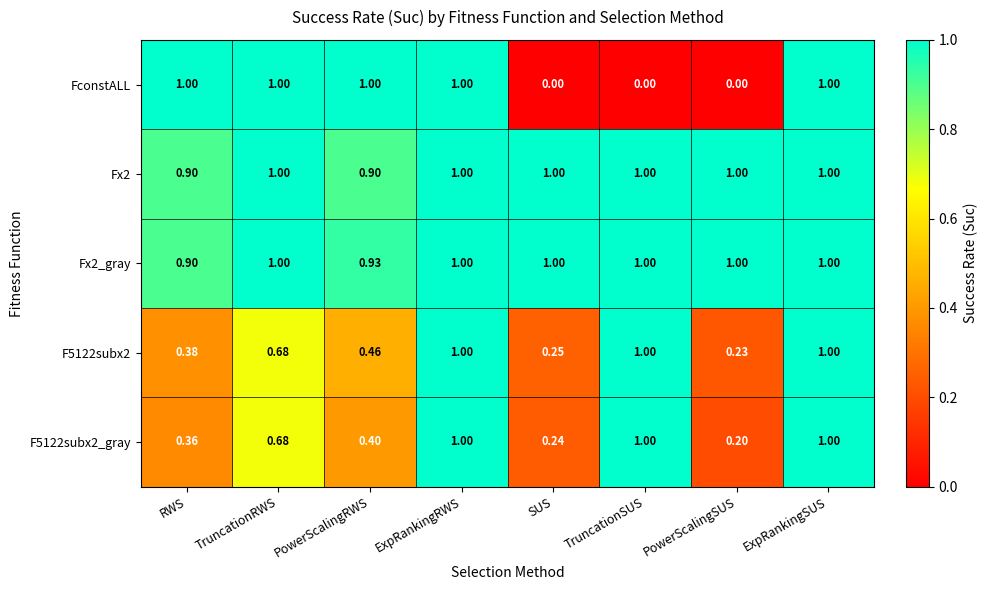

Which category has the lowest value in the F5122subx2_gray series?

PowerScalingSUS